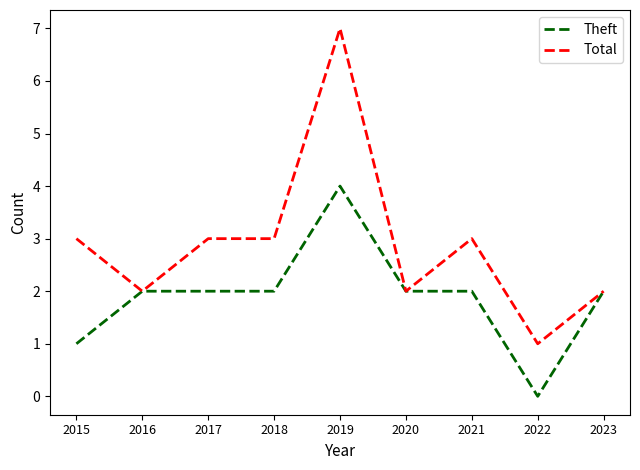

How many distinct data groups are displayed?

2